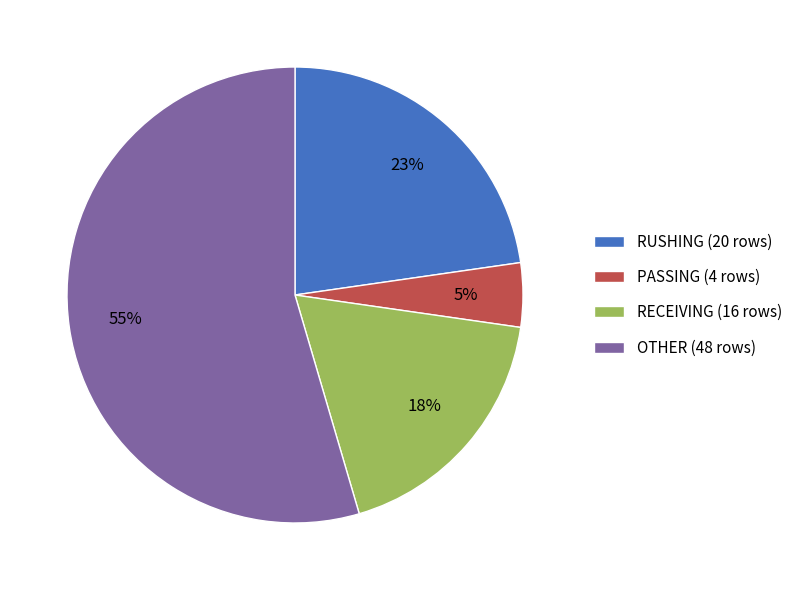

To the nearest percent, what is the difference between the largest and smallest slice percentages?

50%